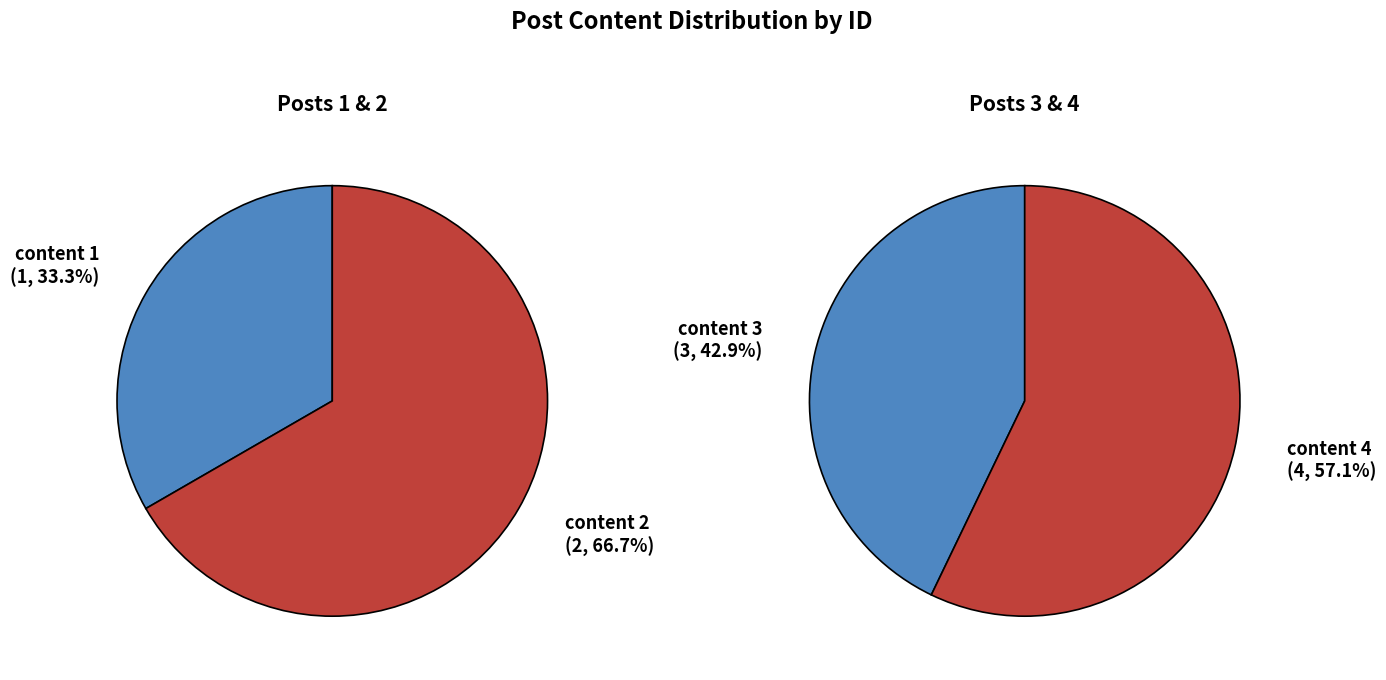

Which category has the biggest portion of the pie?

content 4